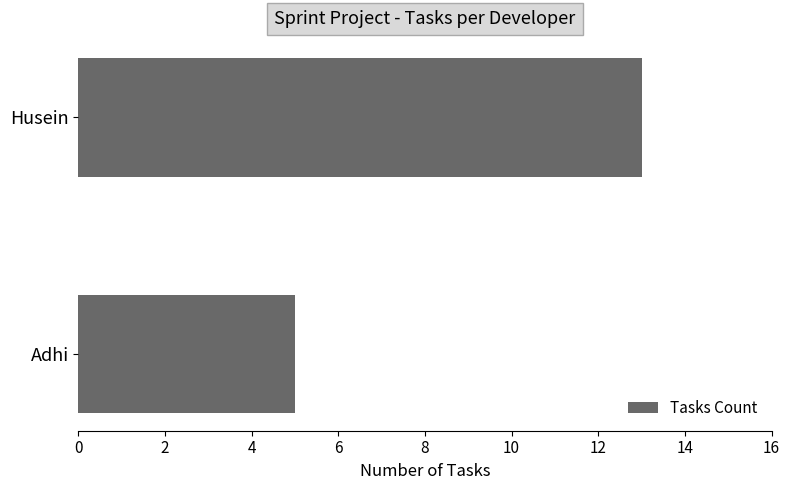

What is the change in value from Adhi to Husein?

+8